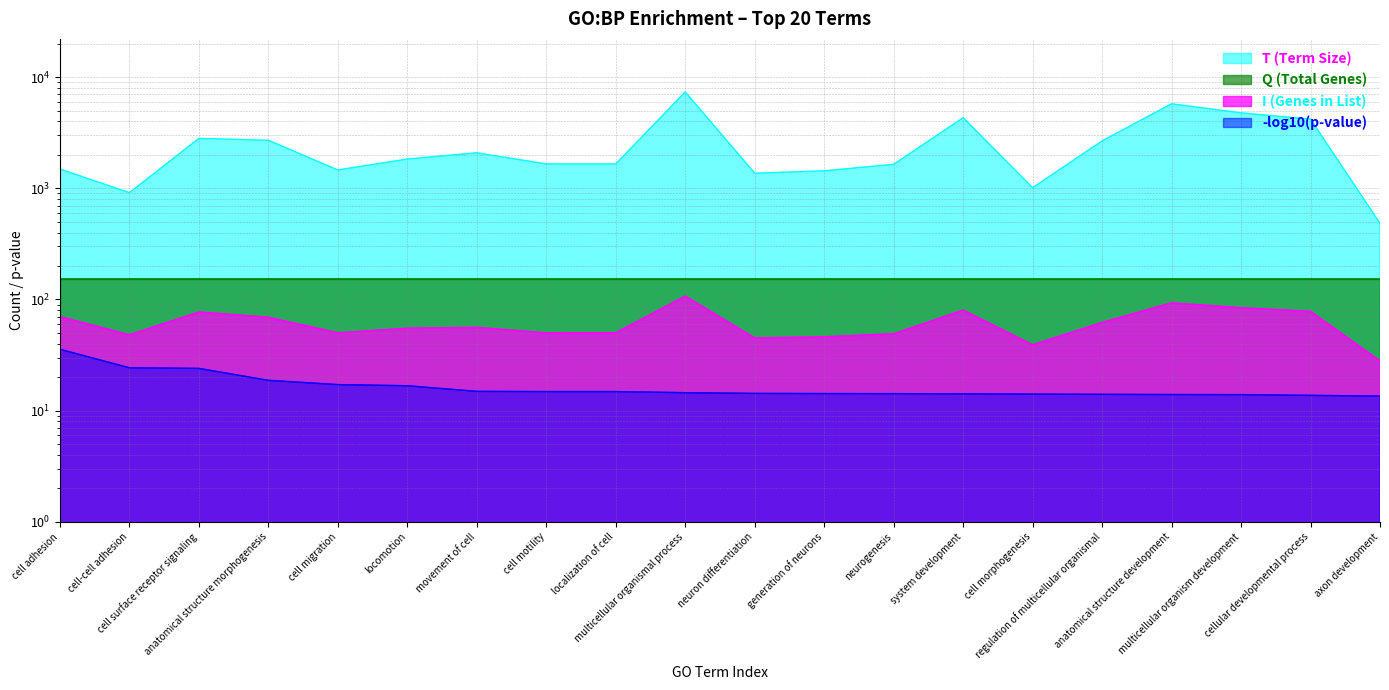

What is the approximate value of T (Term Size) at localization of cell?

1655